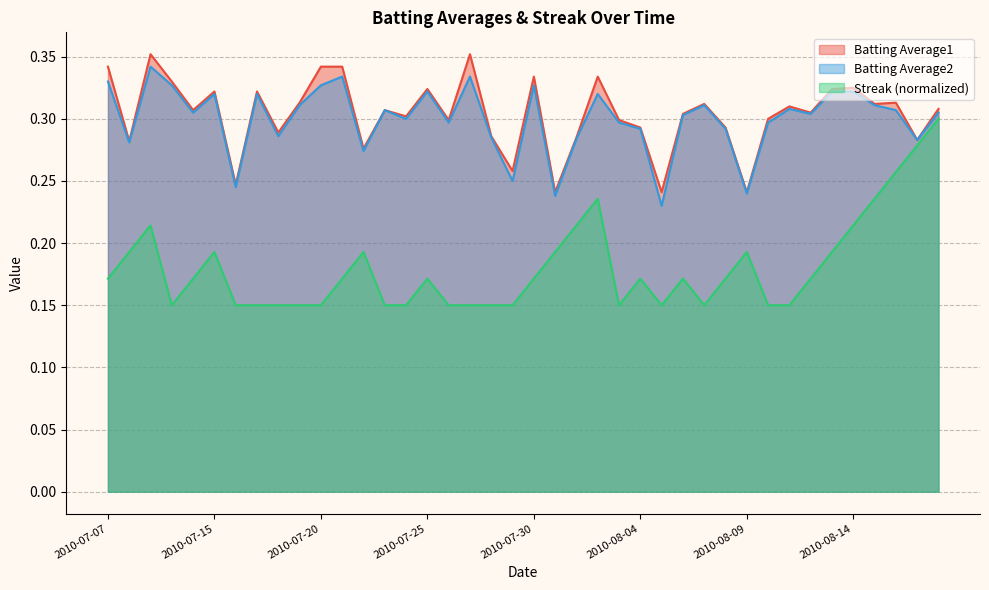

Which series has the largest range (max minus min)?

Streak (normalized)